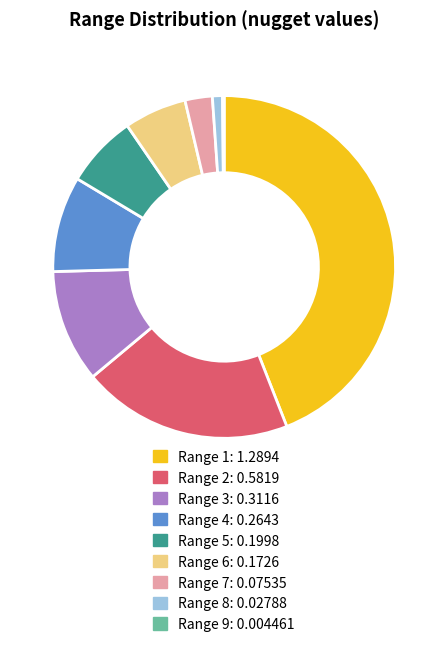

Does any single category account for the majority?

No